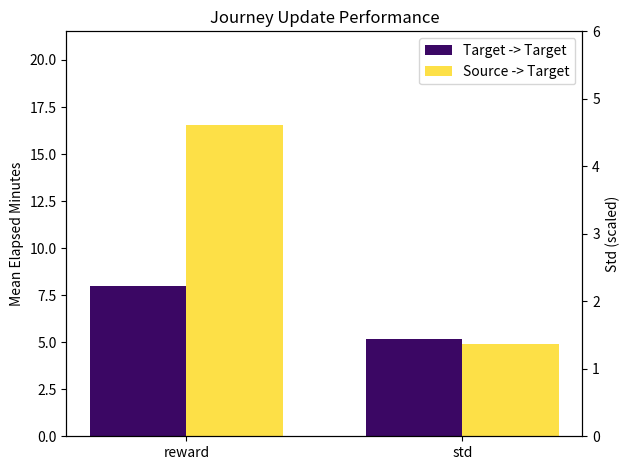

Reading left to right, extract all data points from this chart.

Target -> Target: 8.0	5.2
Source -> Target: 16.6	4.9